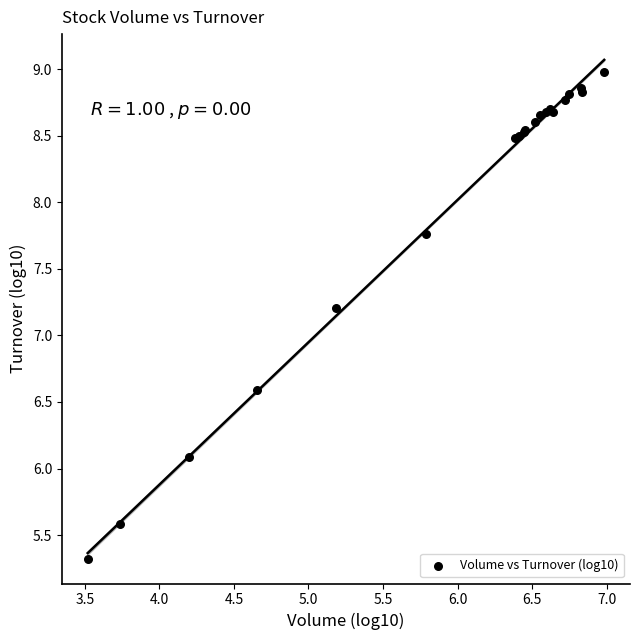

What Y value in the scatter plot is closest to 7?

7.2